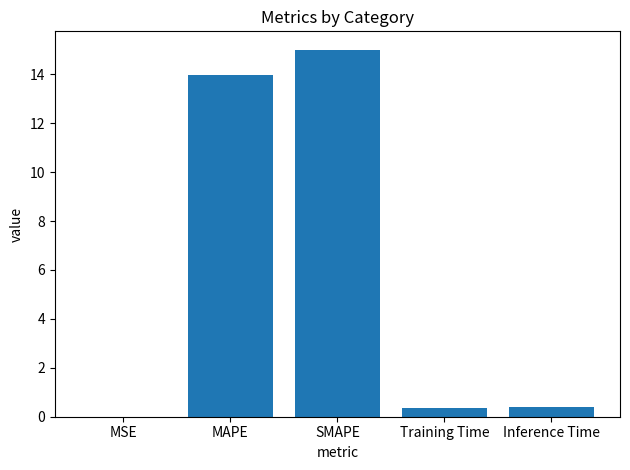

The chart shows a value of 14.0 at MAPE. True or false?

True